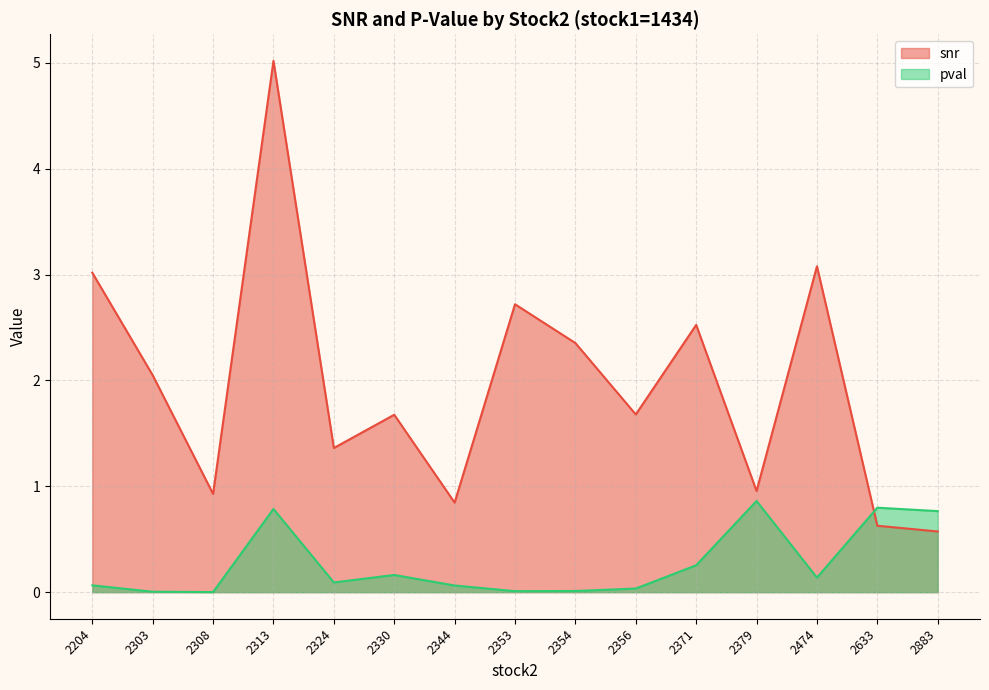

How many data points in snr are less than 1?

5